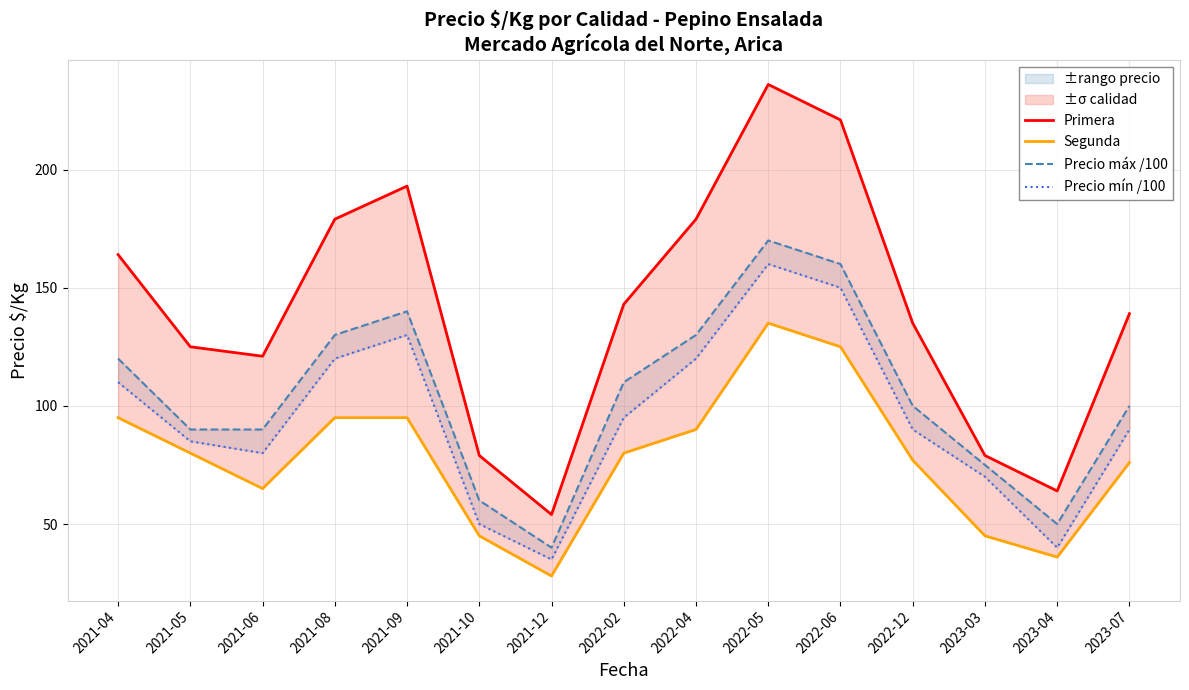

What are all the series names shown in the legend?

Primera, Segunda, Precio máx /100, Precio mín /100